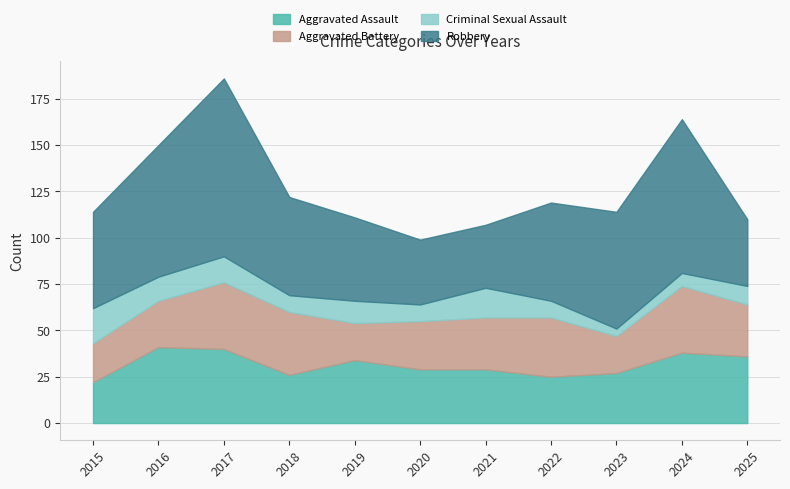

List the series in order of their peak value, lowest first.

Criminal Sexual Assault, Aggravated Battery, Aggravated Assault, Robbery